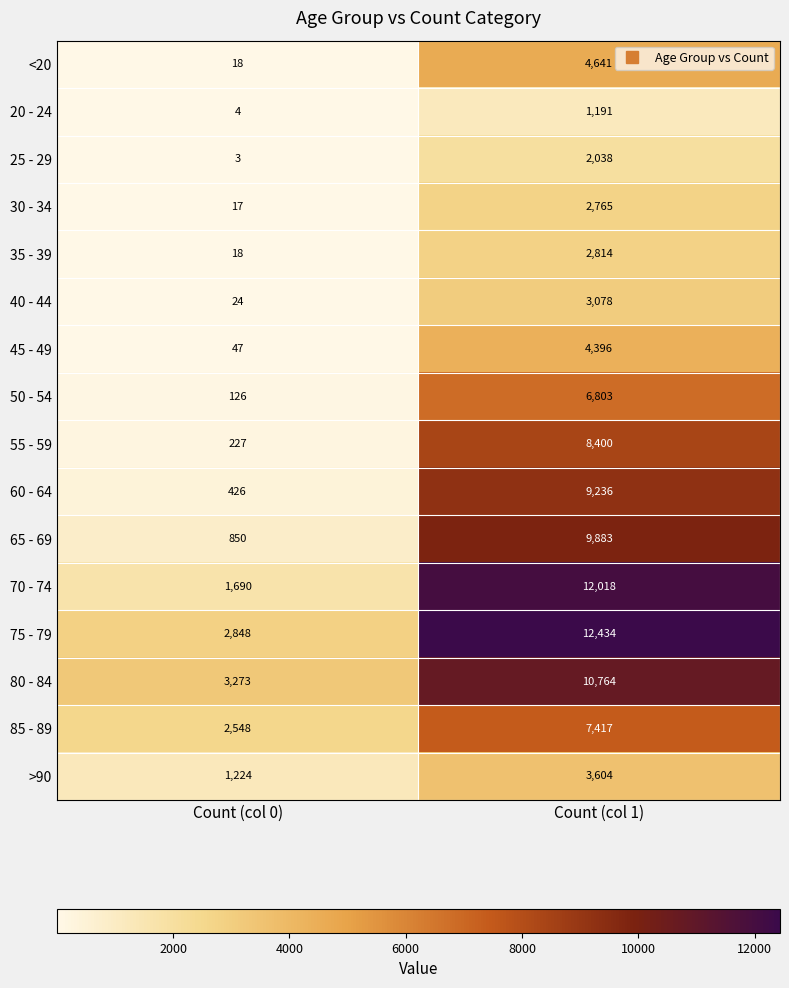

Where is 85 - 89 nearest to the value 4982?

Count (col 0)